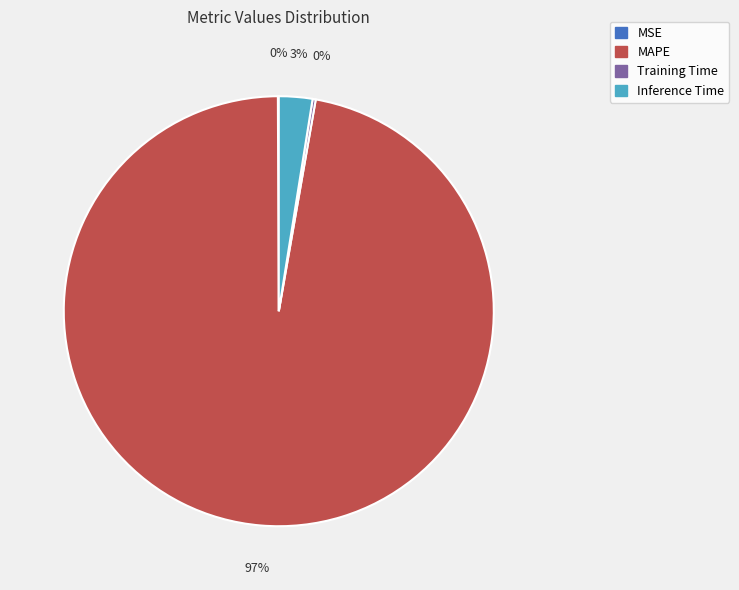

Is there a majority slice in this chart?

Yes